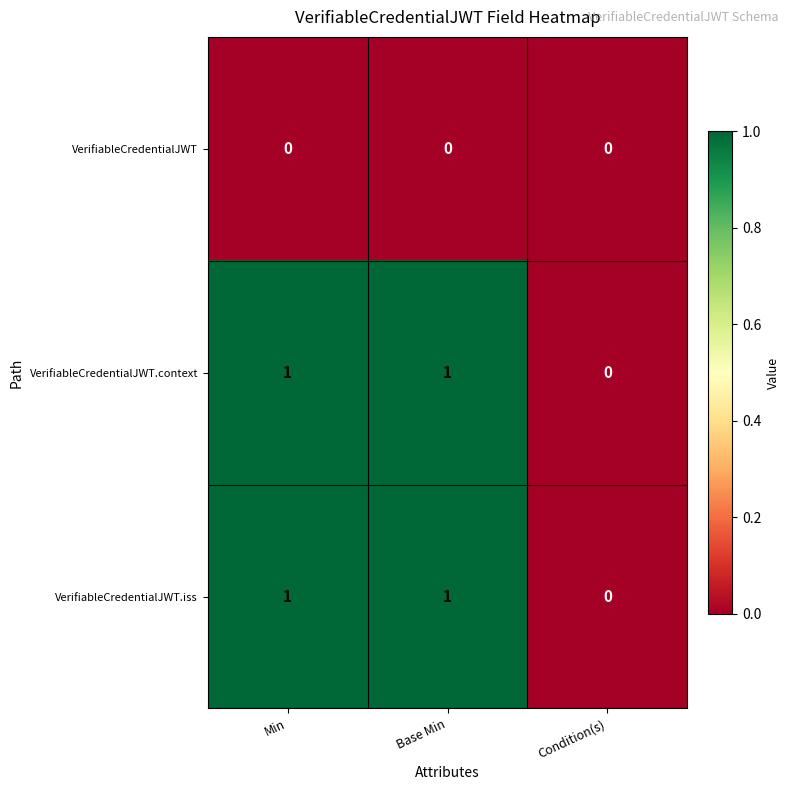

Where is VerifiableCredentialJWT.context nearest to the value 0?

Condition(s)